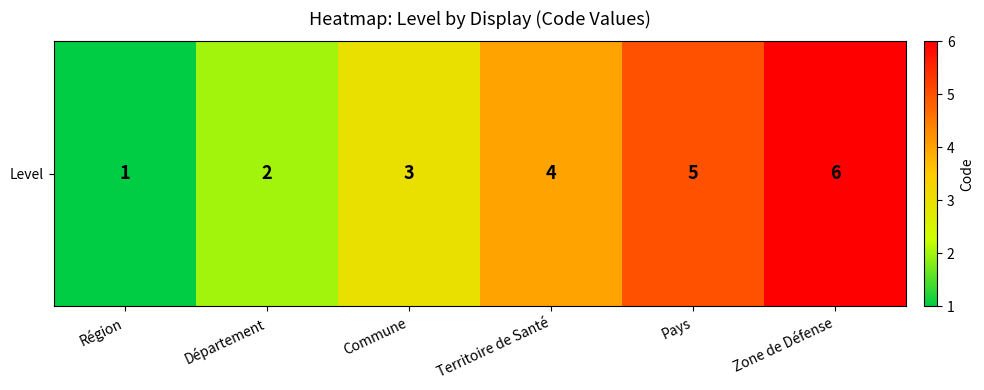

Reading left to right, transcribe all the data shown in this chart.

Région=1	Département=2	Commune=3	Territoire de Santé=4	Pays=5	Zone de Défense=6